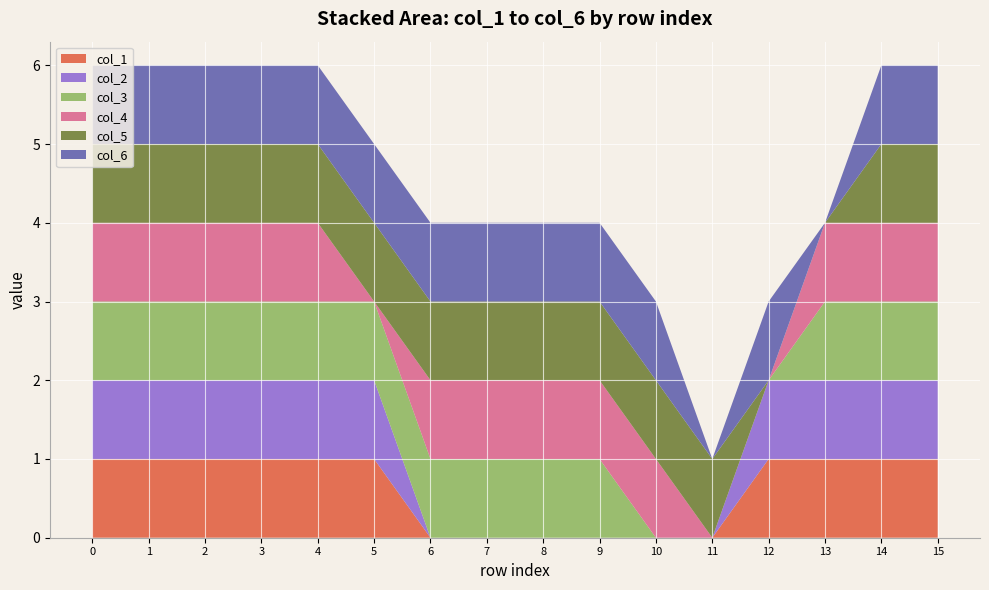

Reading right to left, transcribe all the data shown in this chart.

col_1: 15=1	14=1	13=1	12=1	11=0	10=0	9=0	8=0	7=0	6=0	5=1	4=1	3=1	2=1	1=1	0=1
col_2: 15=1	14=1	13=1	12=1	11=0	10=0	9=0	8=0	7=0	6=0	5=1	4=1	3=1	2=1	1=1	0=1
col_3: 15=1	14=1	13=1	12=0	11=0	10=0	9=1	8=1	7=1	6=1	5=1	4=1	3=1	2=1	1=1	0=1
col_4: 15=1	14=1	13=1	12=0	11=0	10=1	9=1	8=1	7=1	6=1	5=0	4=1	3=1	2=1	1=1	0=1
col_5: 15=1	14=1	13=0	12=0	11=1	10=1	9=1	8=1	7=1	6=1	5=1	4=1	3=1	2=1	1=1	0=1
col_6: 15=1	14=1	13=0	12=1	11=0	10=1	9=1	8=1	7=1	6=1	5=1	4=1	3=1	2=1	1=1	0=1